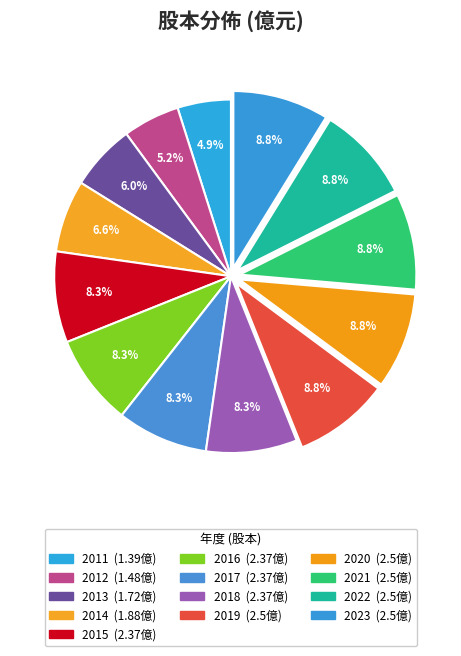

Count the number of slices in the pie.

13